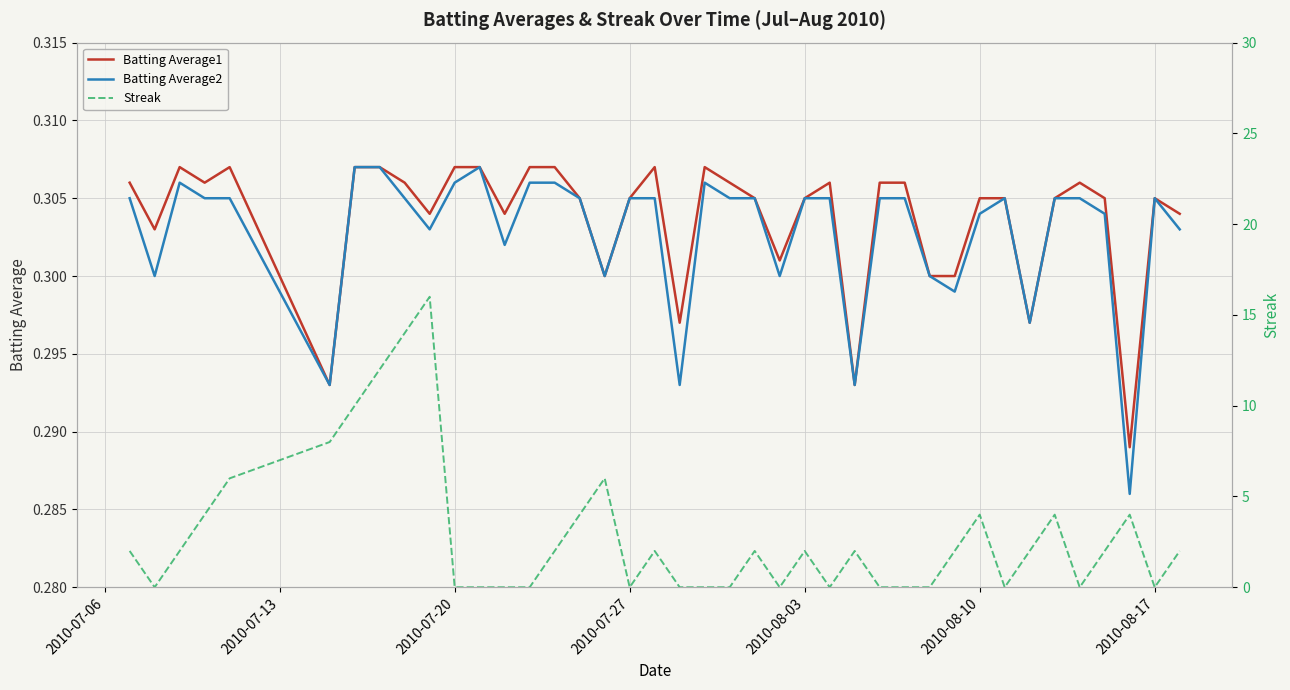

How many interior local valleys does the Batting Average1 series have?

11